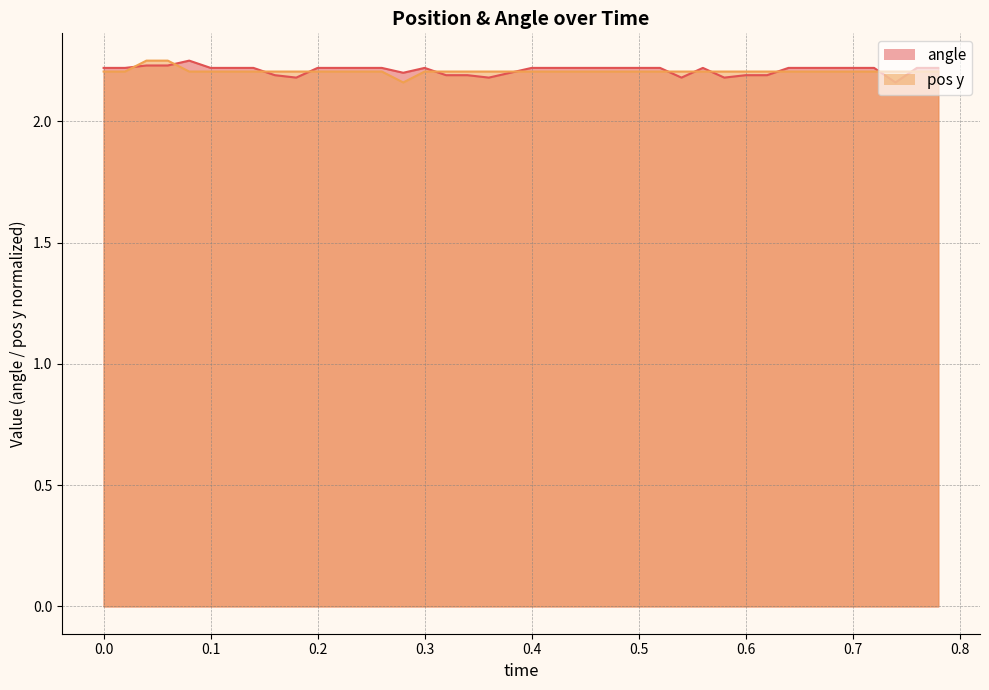

What is the value of the angle point at the 32nd from the left?

2.2